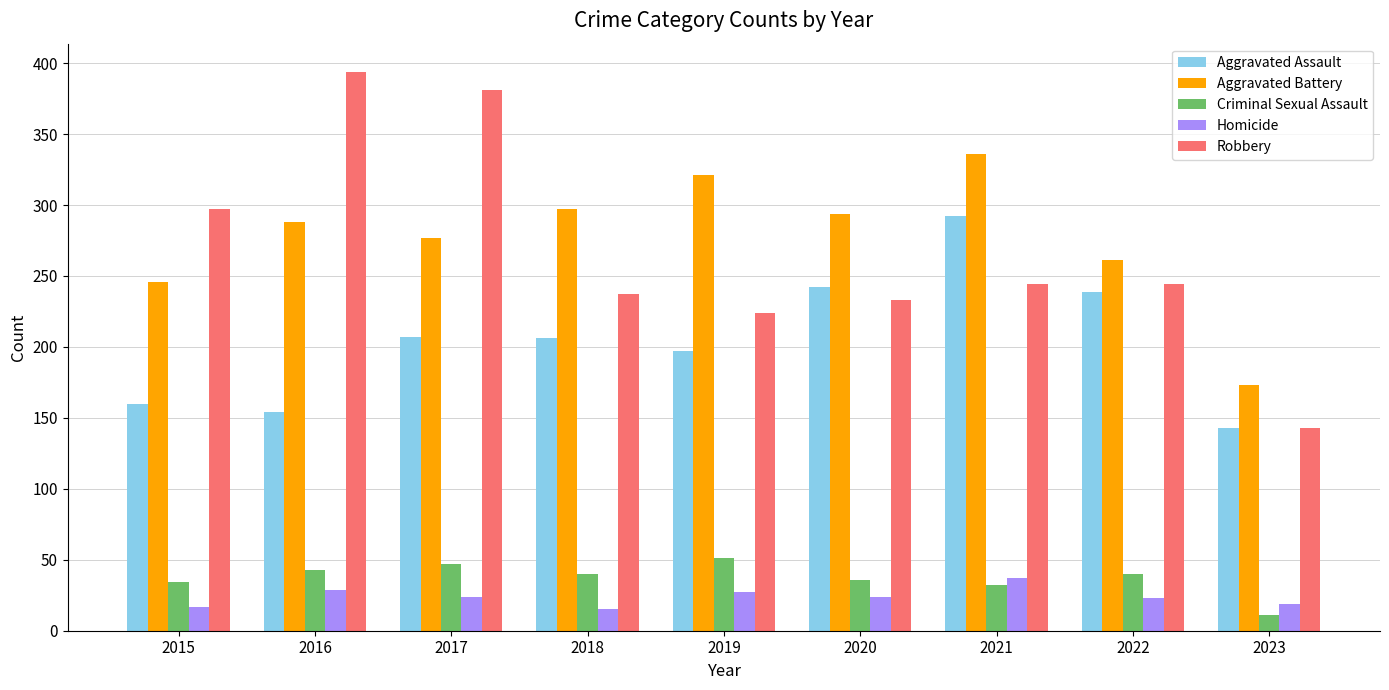

Which series has the largest range (max minus min)?

Robbery